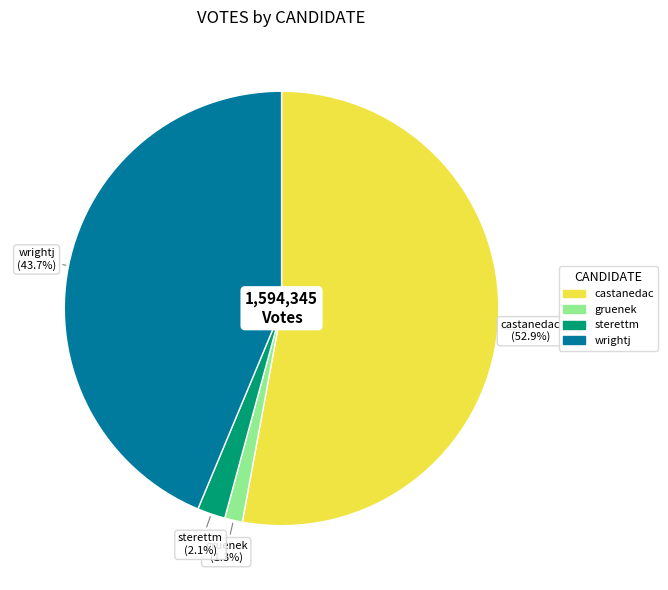

Count the number of slices in the pie.

4